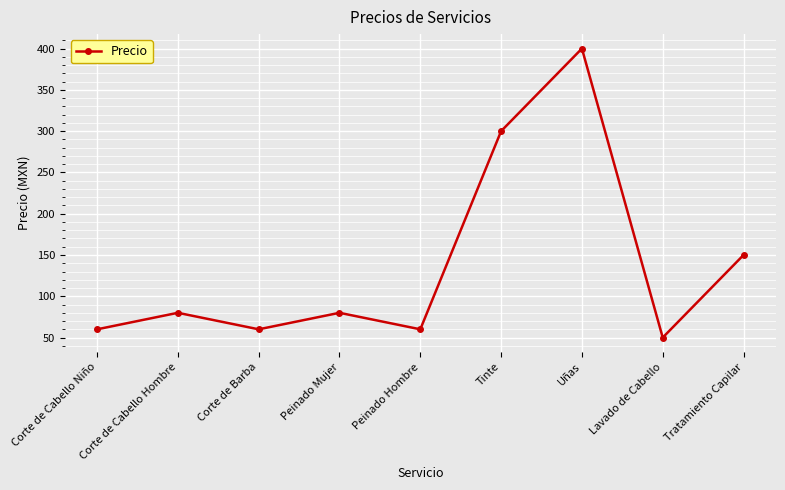

What is the difference between the maximum and second lowest values?

340